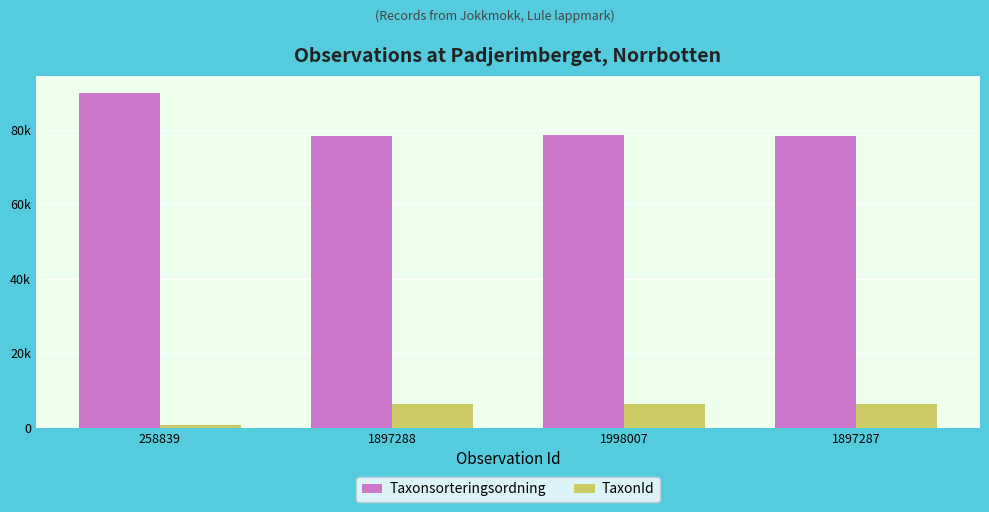

Reading left to right, transcribe all the data shown in this chart.

Taxonsorteringsordning: 89952	78503	78569	78503
TaxonId: 760	6456	6458	6456